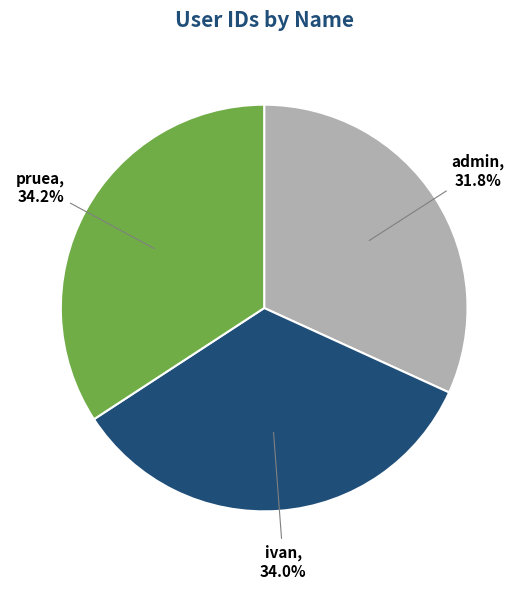

Count the number of slices in the pie.

3